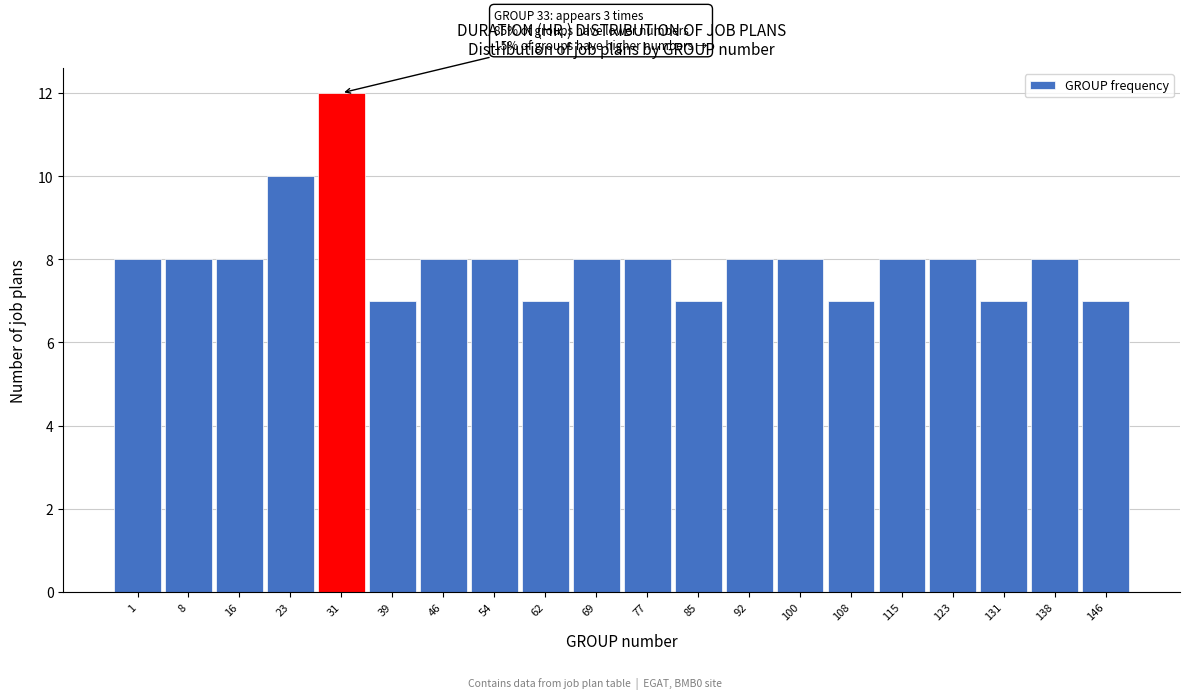

Reading left to right, list all the values displayed in this chart.

8	8	8	10	12	7	8	8	7	8	8	7	8	8	7	8	8	7	8	7